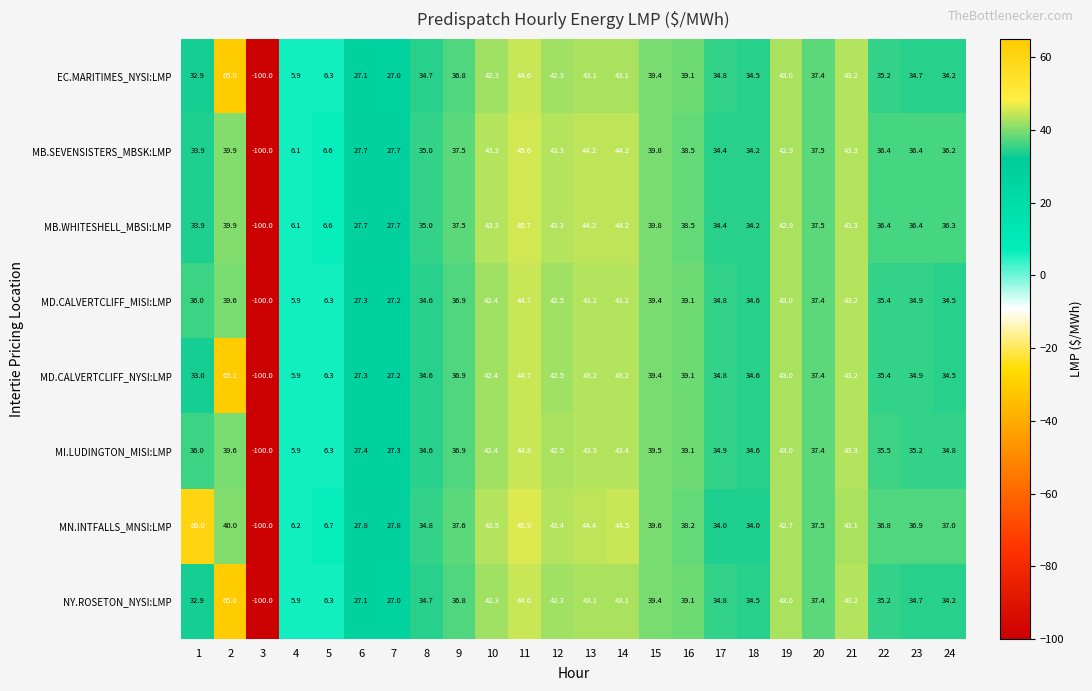

What is the spread (max minus min) of values at 19?

0.3